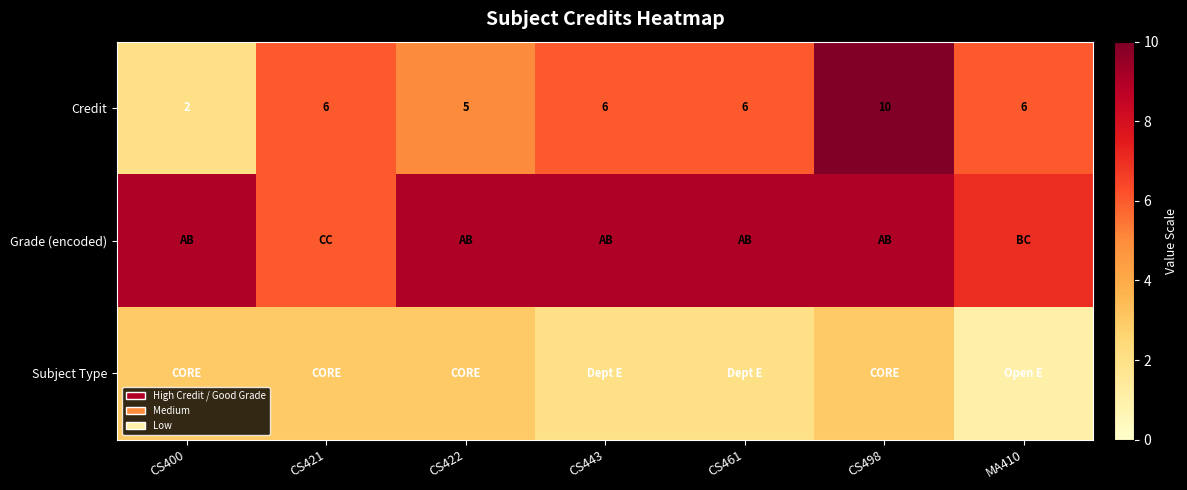

Is it true that Credit equals 6 at CS443?

True